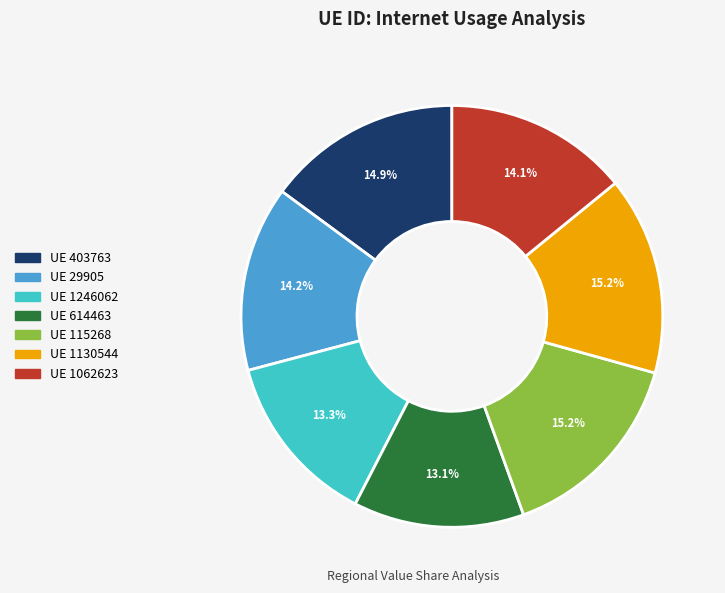

Is there a majority slice in this chart?

No